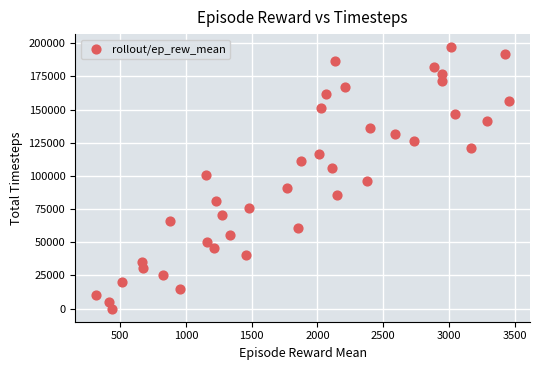

What is the range of X values (max minus min)?

3144.5